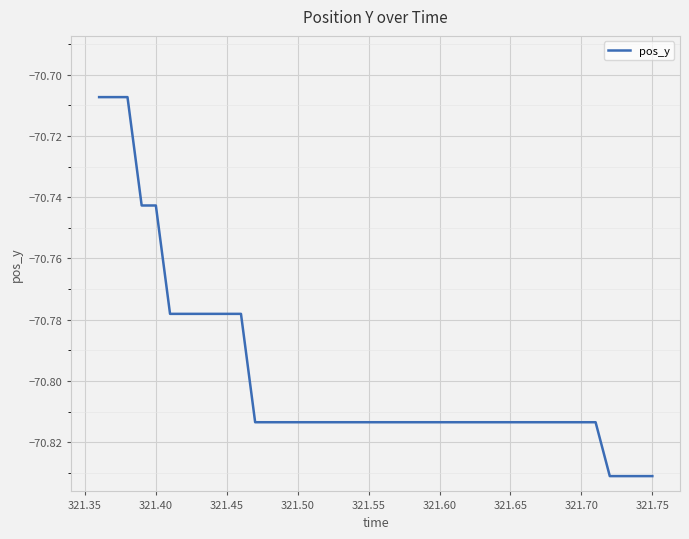

Is it true that the value at 321.60 is -112.1?

False